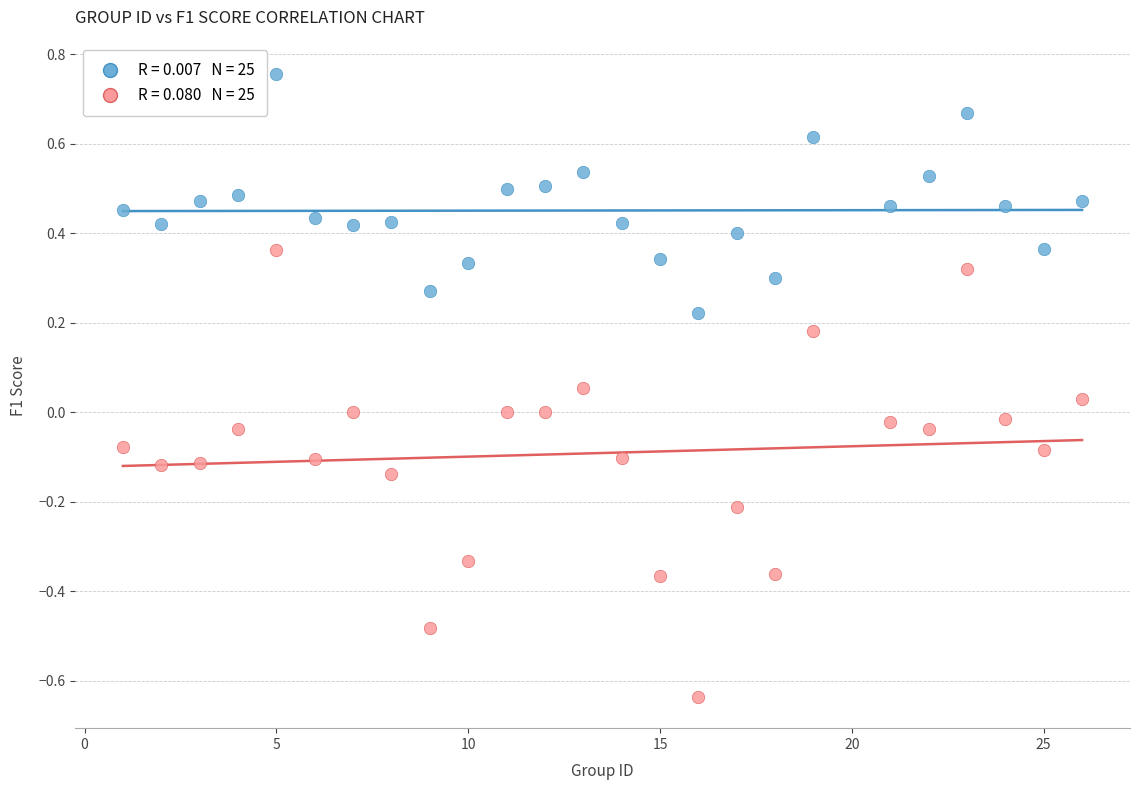

Across all data points, what is the range of Y values (max minus min)?

1.4